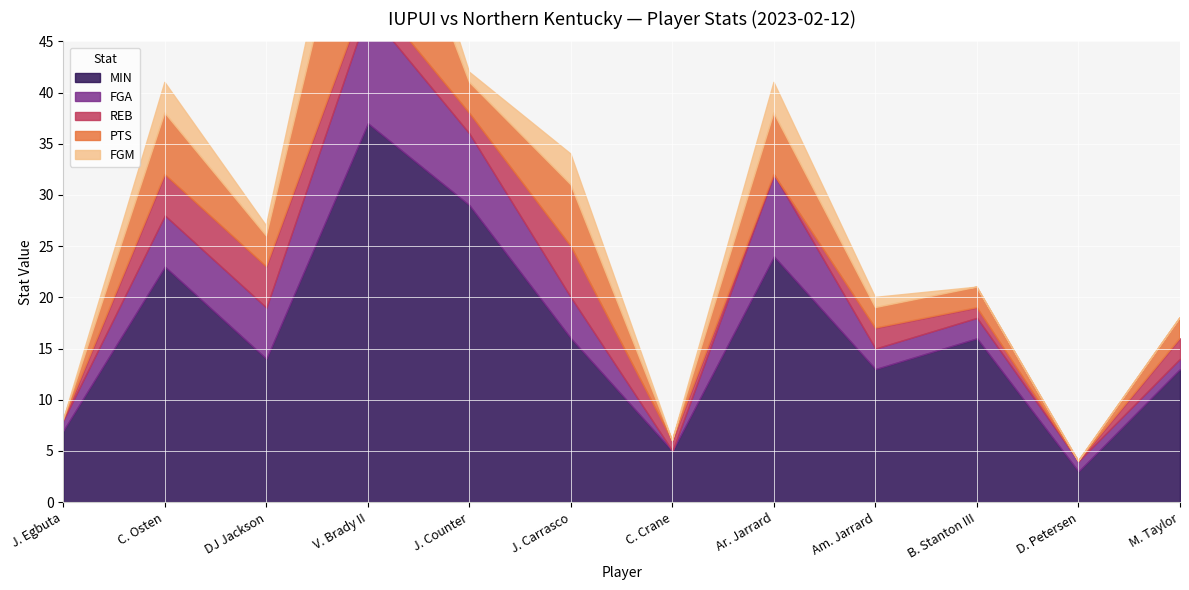

True or false: MIN has a value of 5 at C. Crane.

True